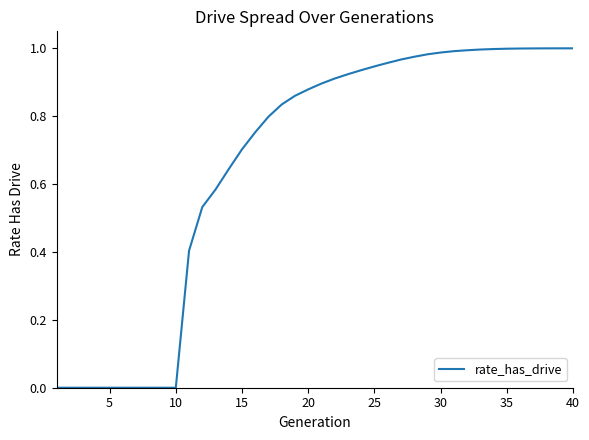

Is it true that the value at 20 is 0.5?

False